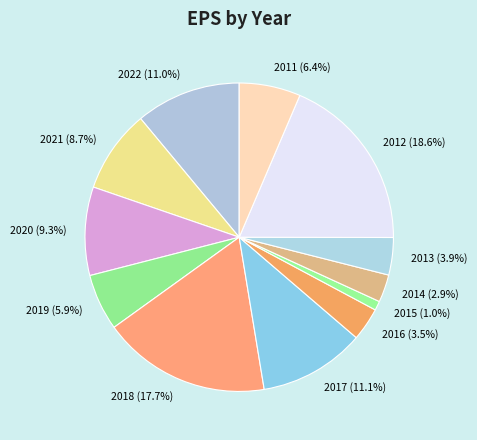

How many segments does this pie chart have?

12